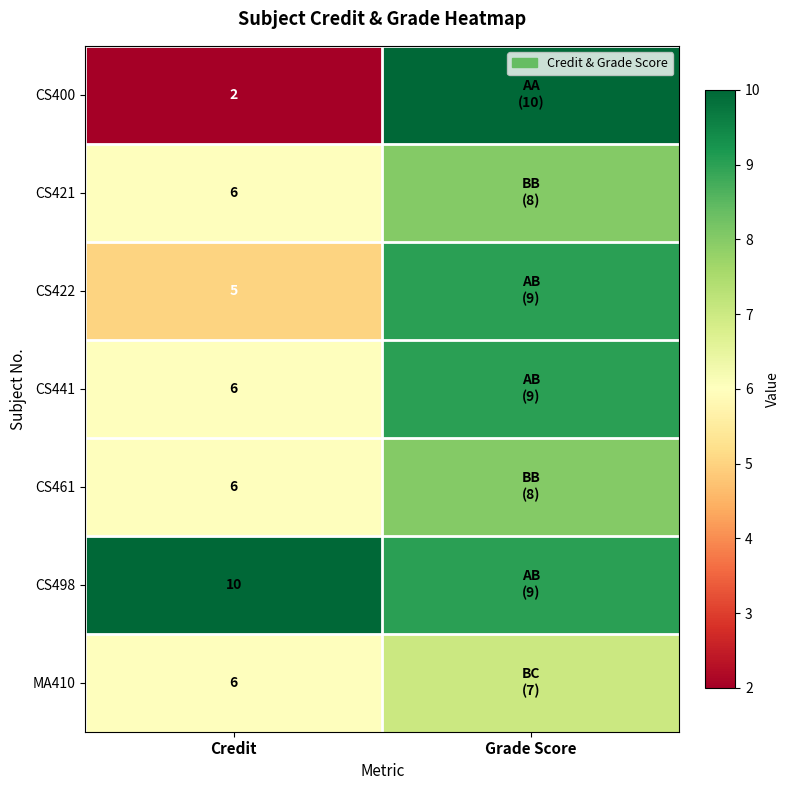

The value of CS400 at Credit is 1. True or false?

False